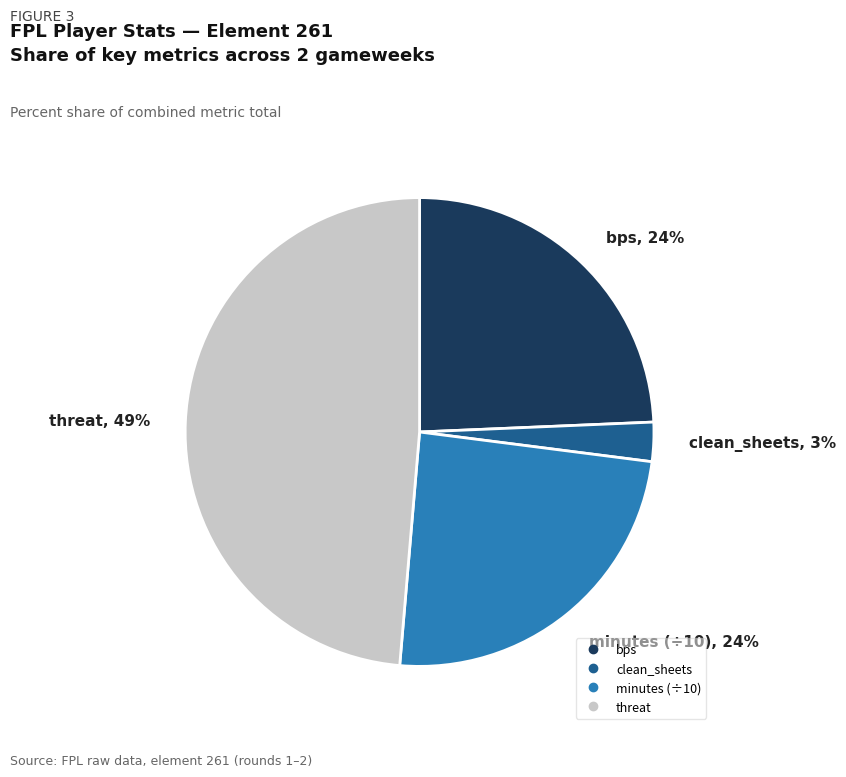

Does any single category account for the majority?

No